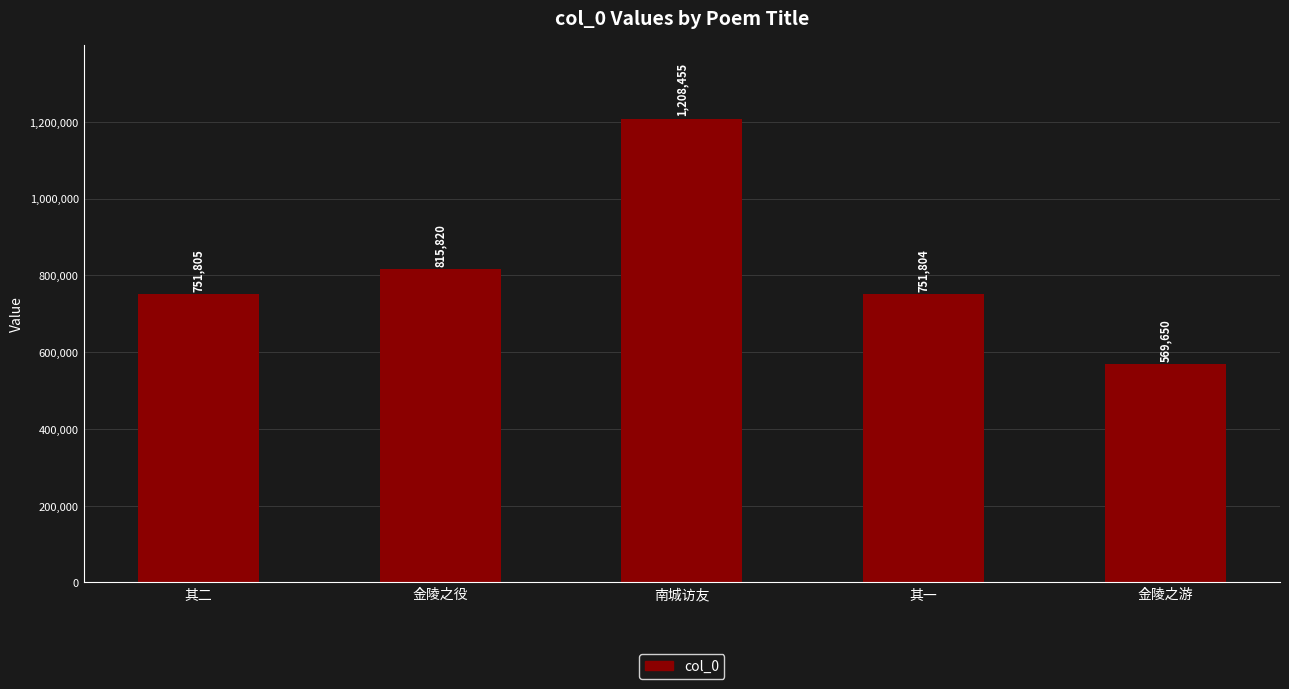

List the labels in order of value, largest first.

南城访友, 金陵之役, 其二, 其一, 金陵之游